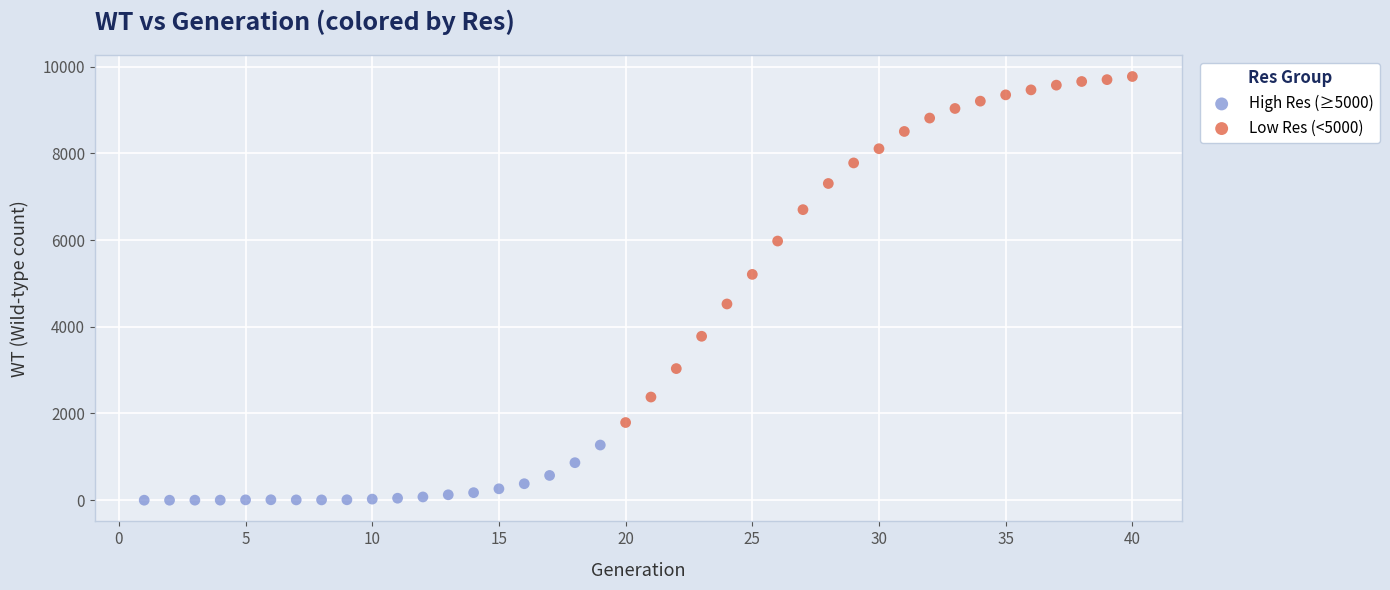

What are all the series names shown in the legend?

High Res (≥5000), Low Res (<5000)